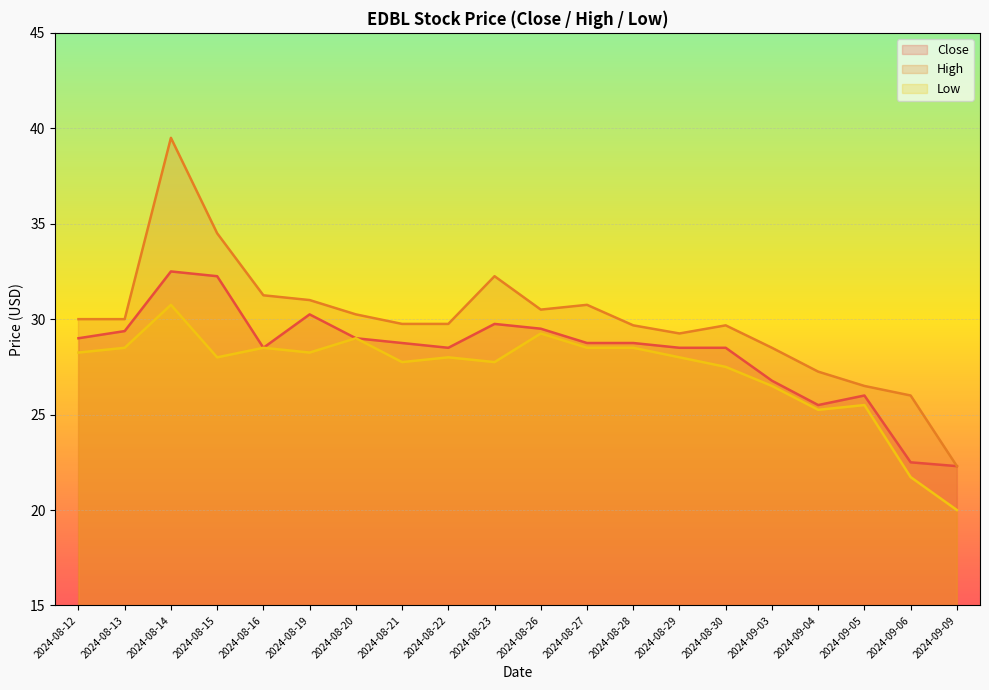

At which label does Close first exceed 28?

2024-08-12